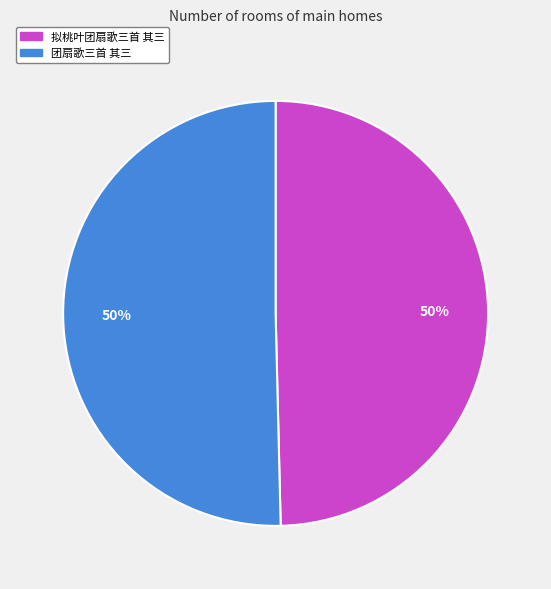

What is the ratio of the value at 拟桃叶团扇歌三首 其三 to the value at 团扇歌三首 其三?

1.0